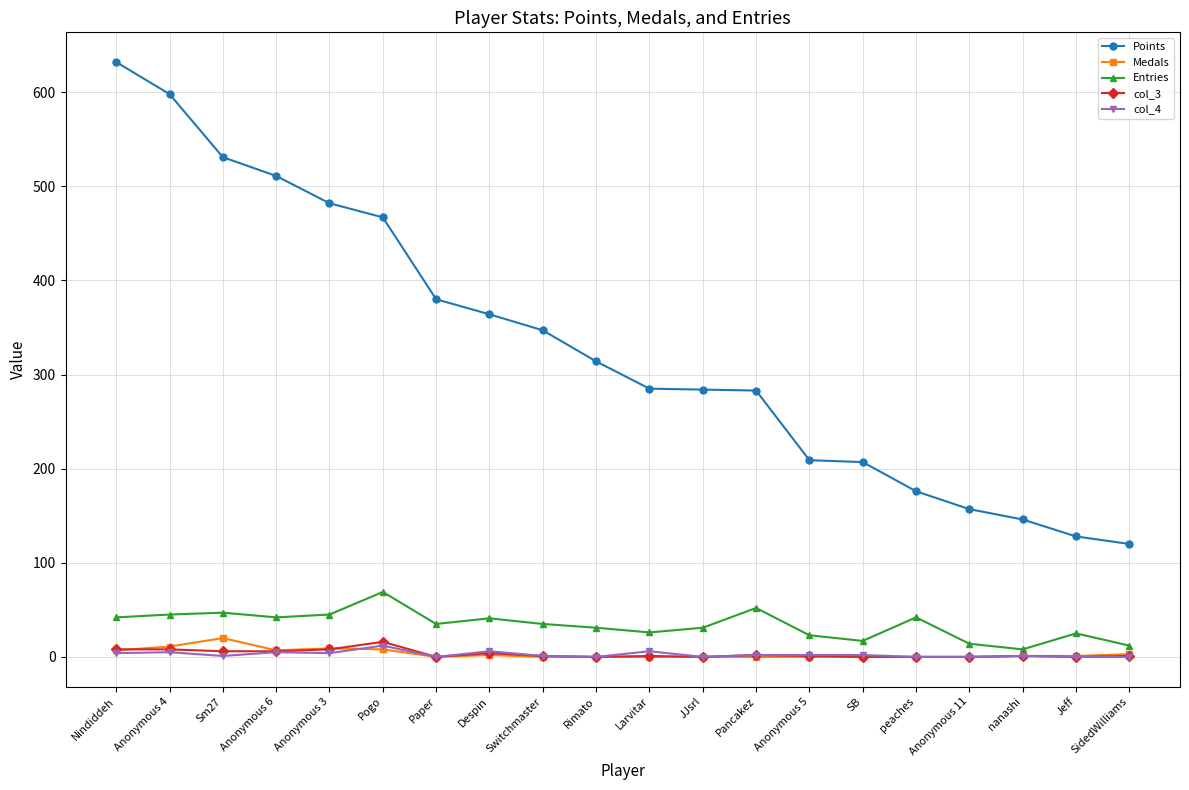

What are all the series names shown in the legend?

Points, Medals, Entries, col_3, col_4